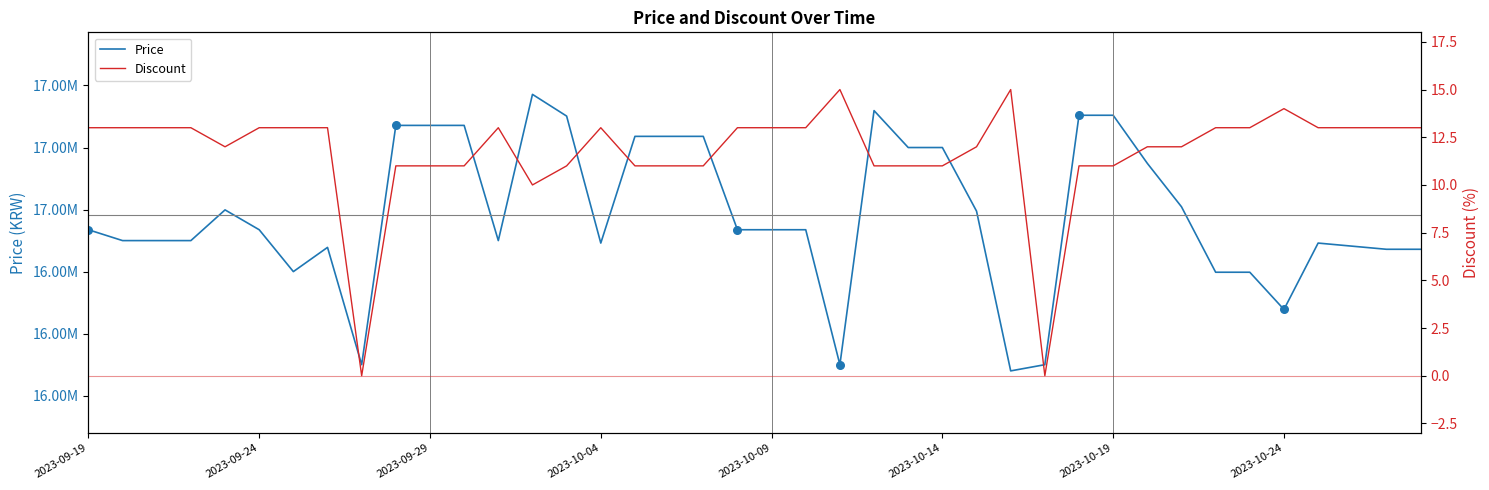

At how many categories does at least one series exceed 1121880?

40